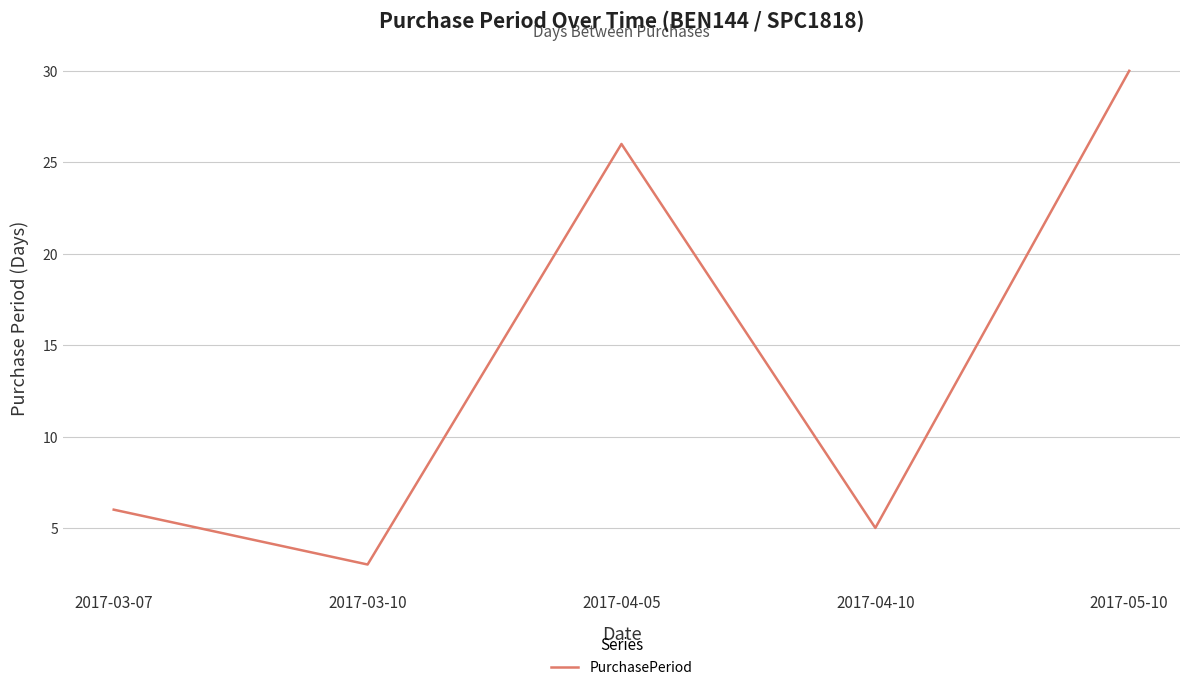

Rank the categories by value from highest to lowest.

2017-05-10, 2017-04-05, 2017-03-07, 2017-04-10, 2017-03-10